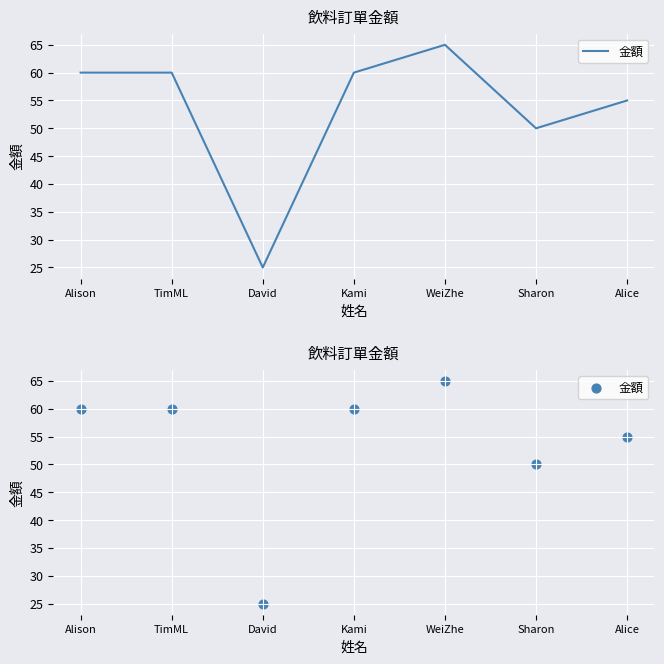

Which has a higher value, Alison or Alice?

Alison